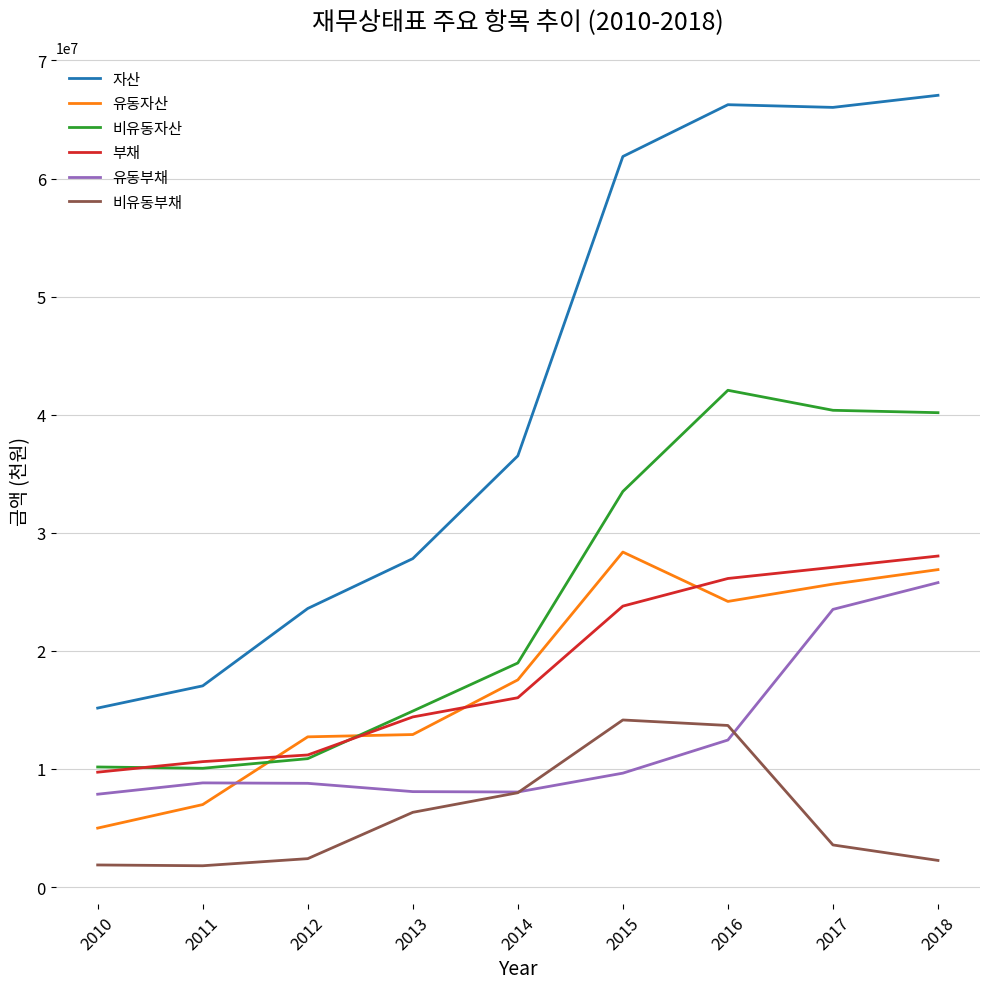

What is the sum of all 유동부채 values?

112963080